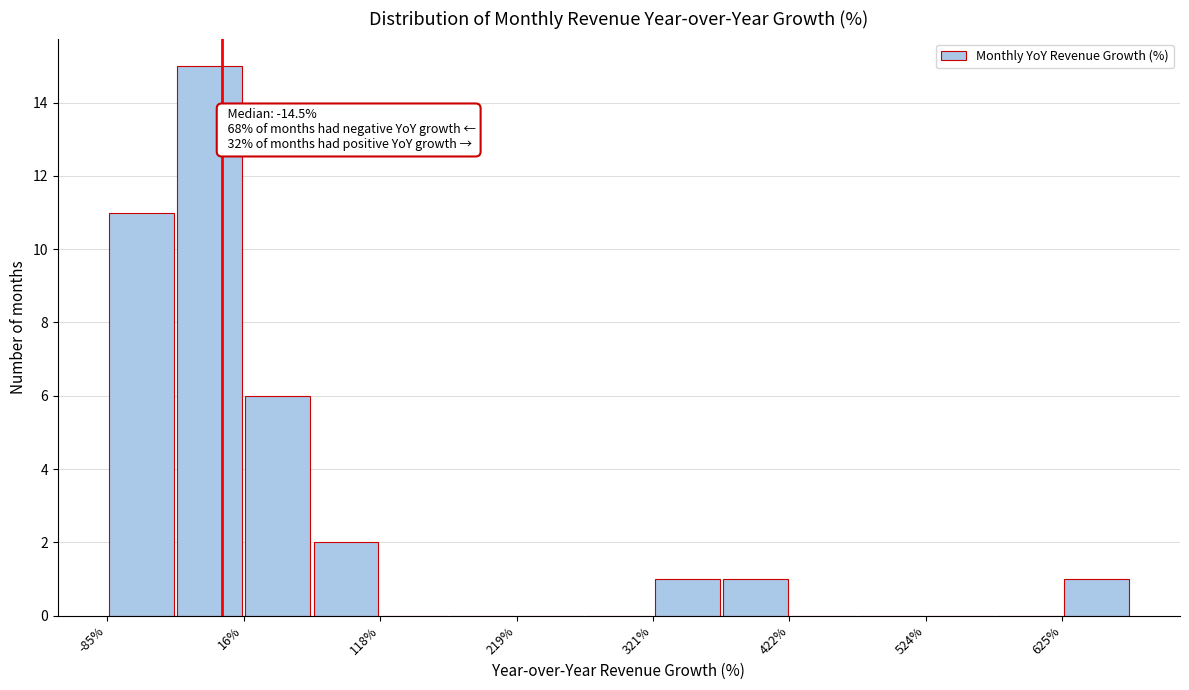

Read against the x-axis, roughly where is the centre of the tallest bar?

0